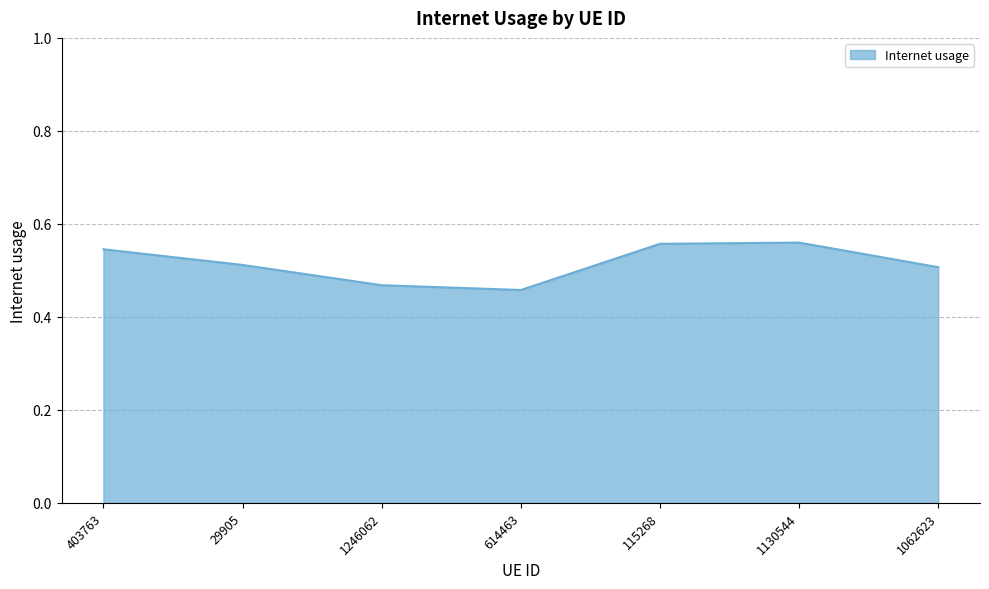

What position from the right is 1062623?

1